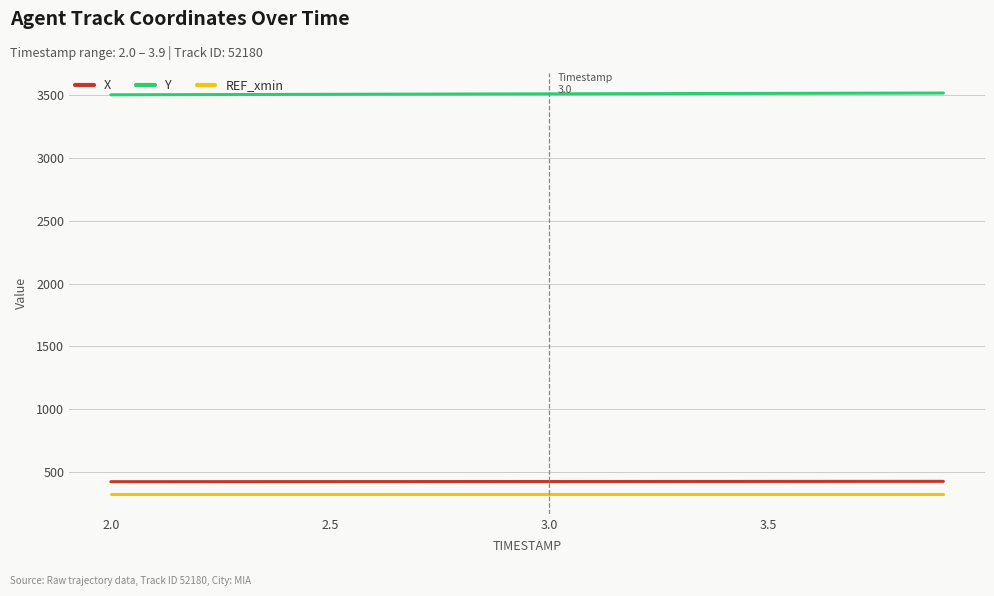

What is the average value of the Y series?

3507.7